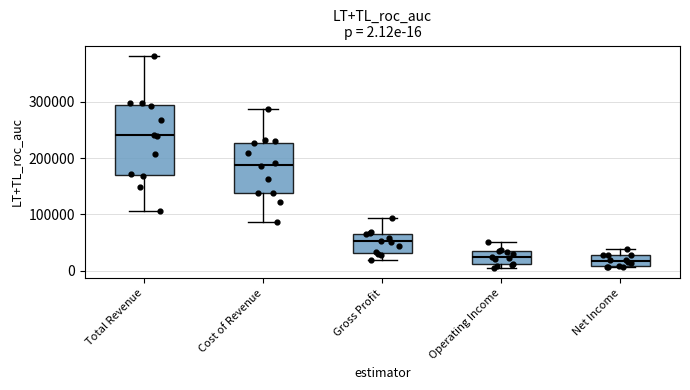

Comparing the boxes themselves (not the whiskers), which one is the tallest?

Total Revenue